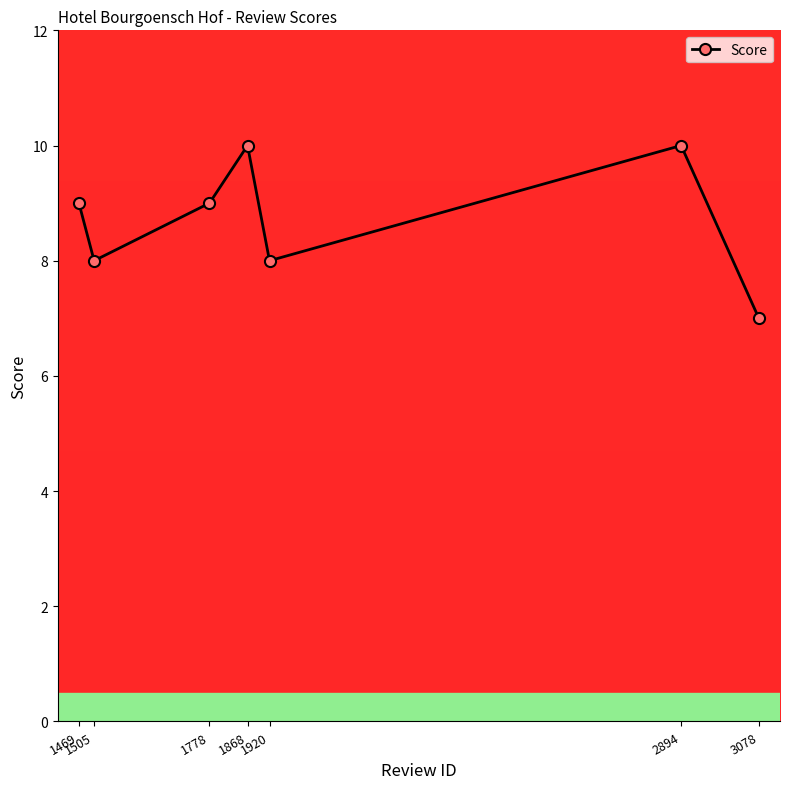

What is the change in value from 2894 to 3078?

-3